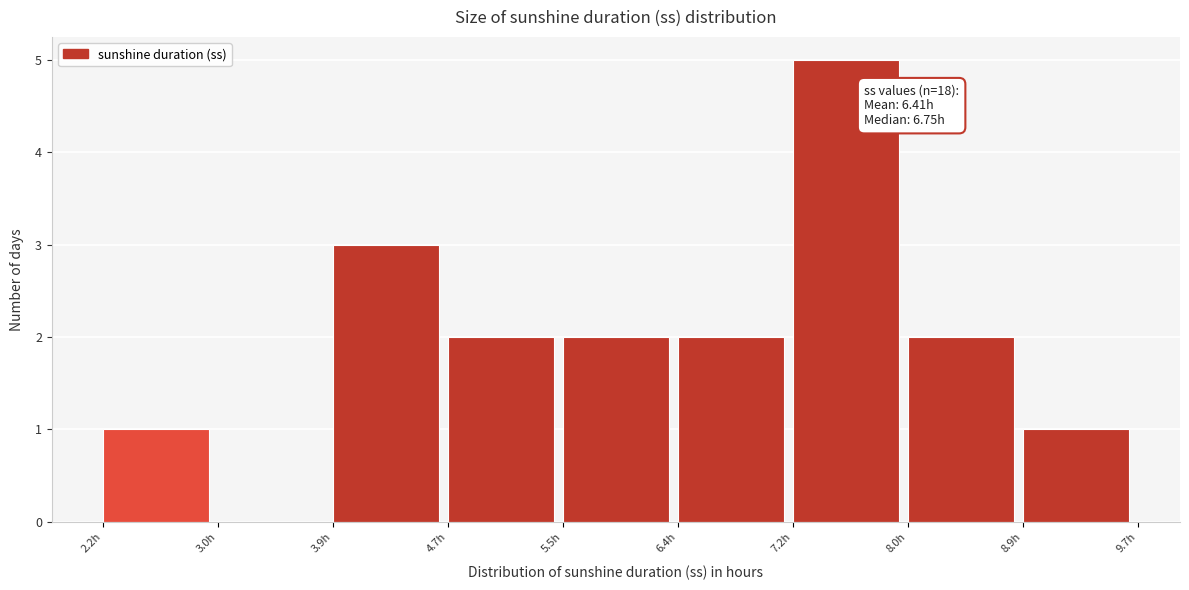

Which range on the x-axis has the tallest bar?

7.2 to 8.0